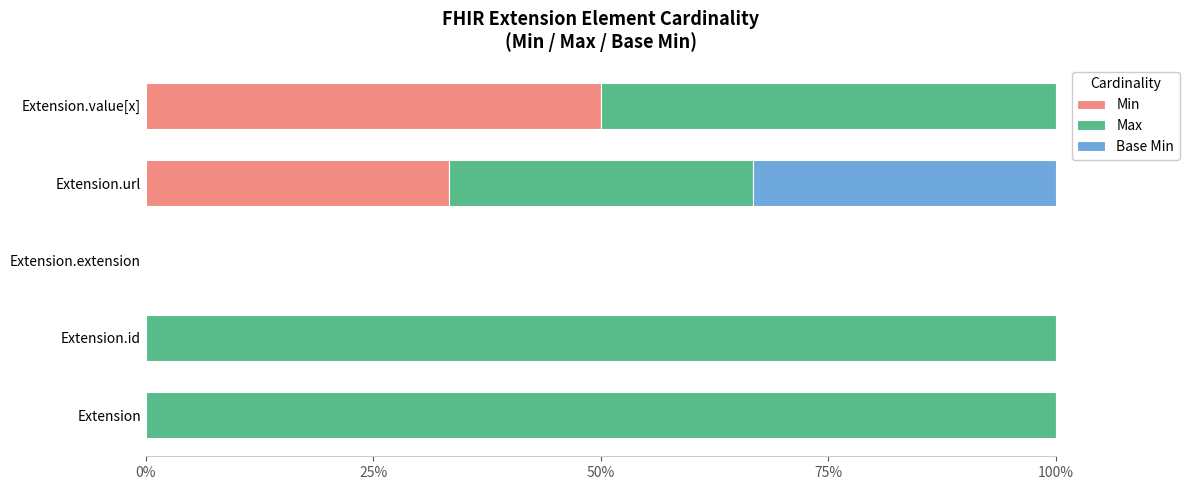

How many series are shown in this chart?

3